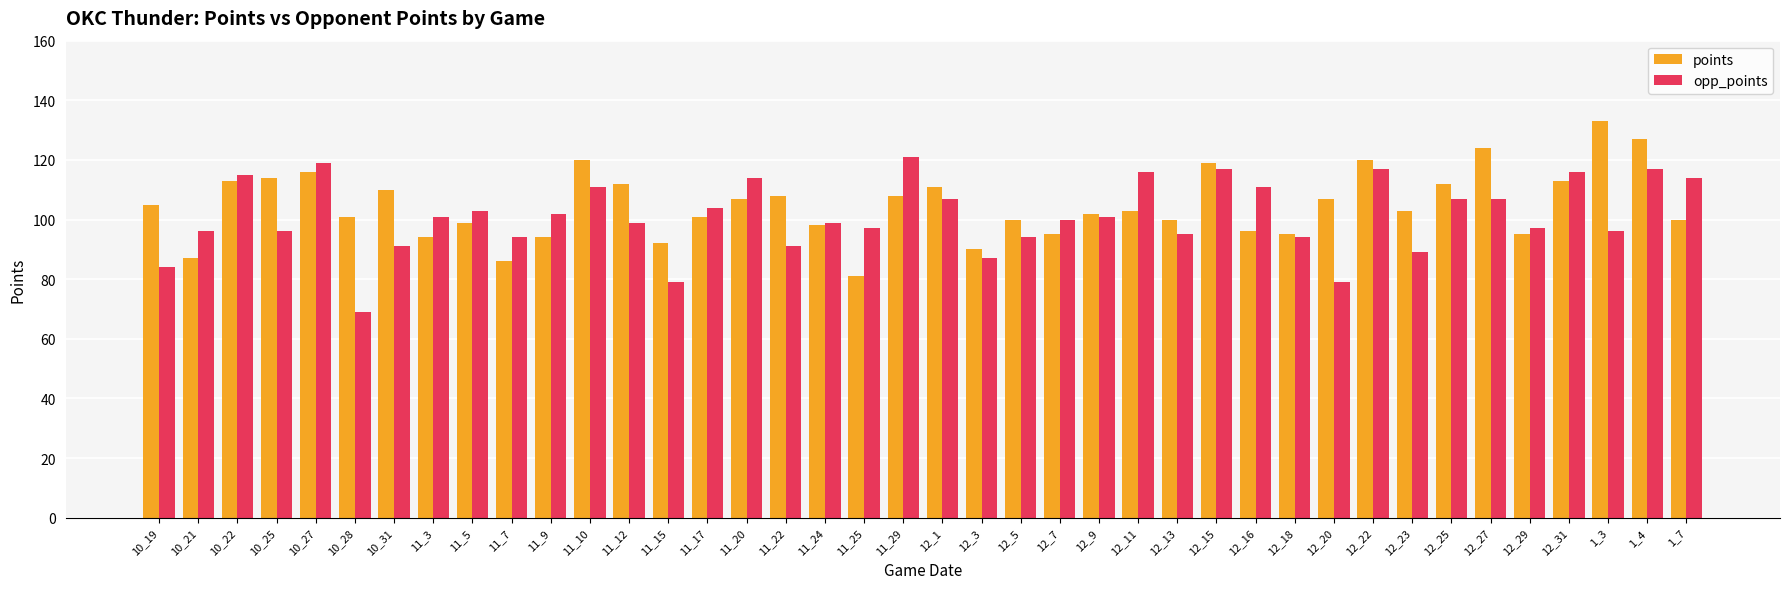

How many bars are there in total?

80